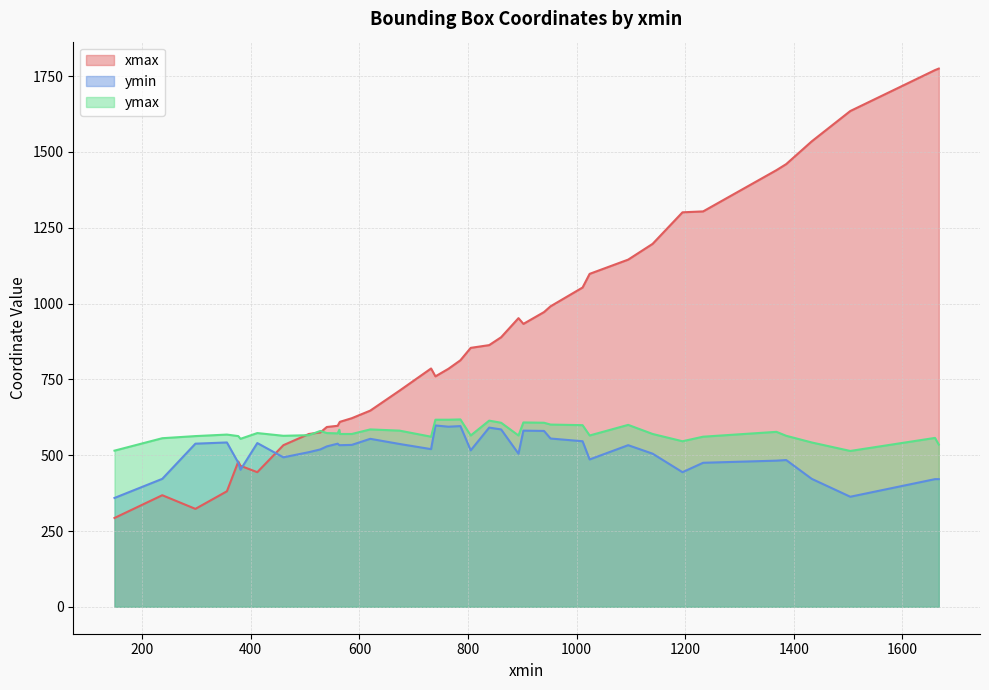

At which category does the chart reach its peak across all series?

1667